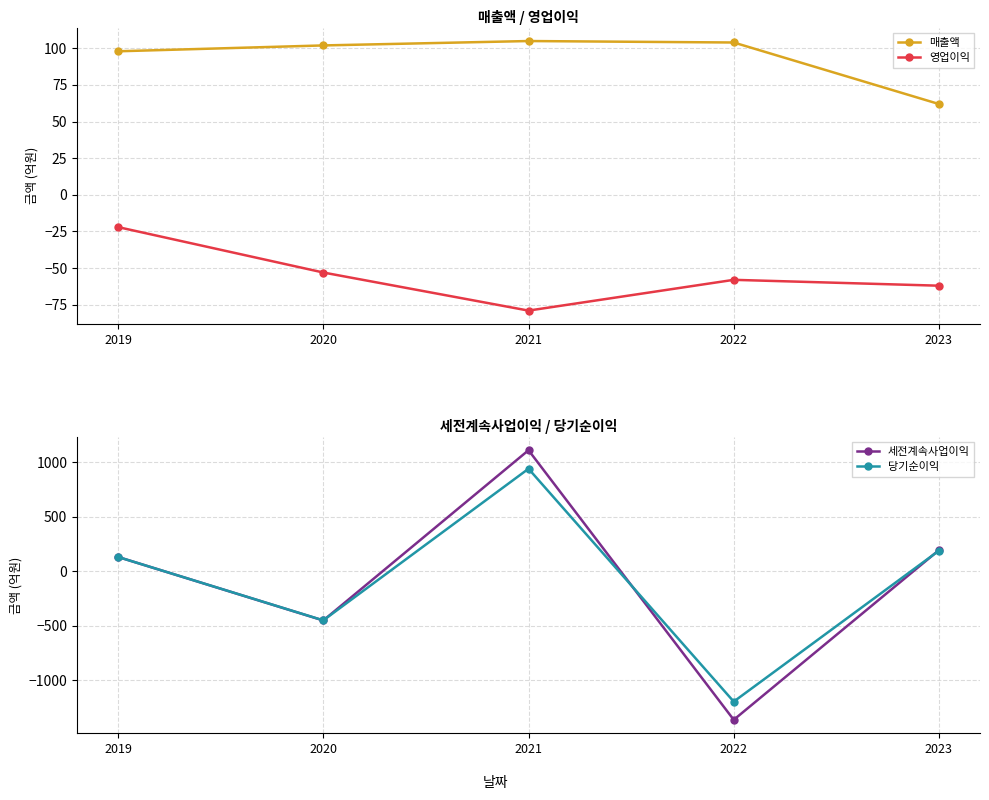

True or false: 세전계속사업이익 has a value of 131 at 2019.

True